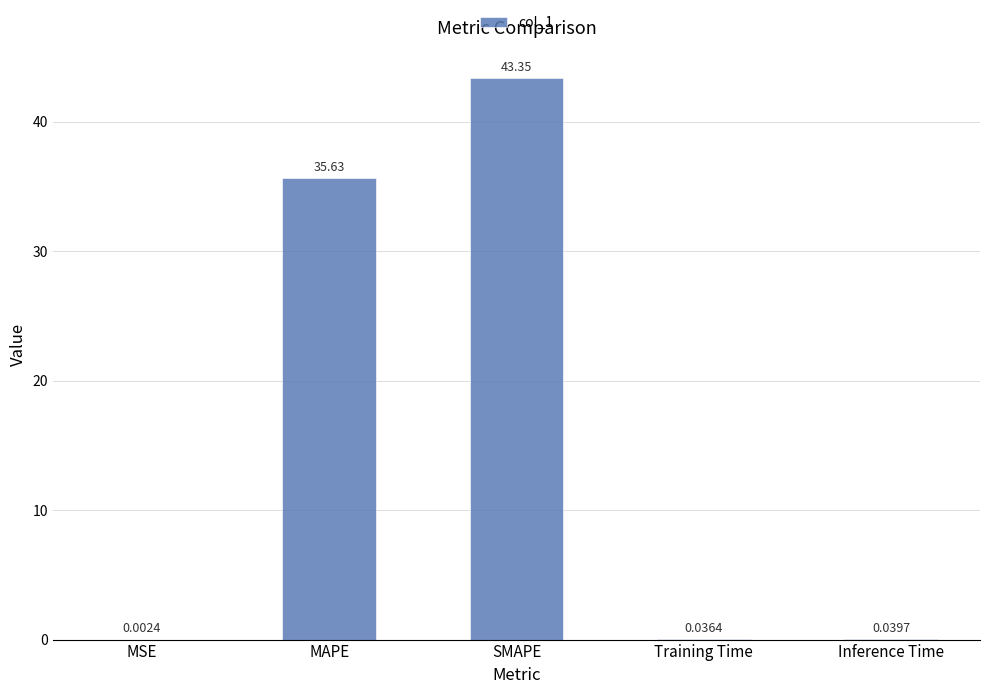

The value at MAPE is 17.8. True or false?

False